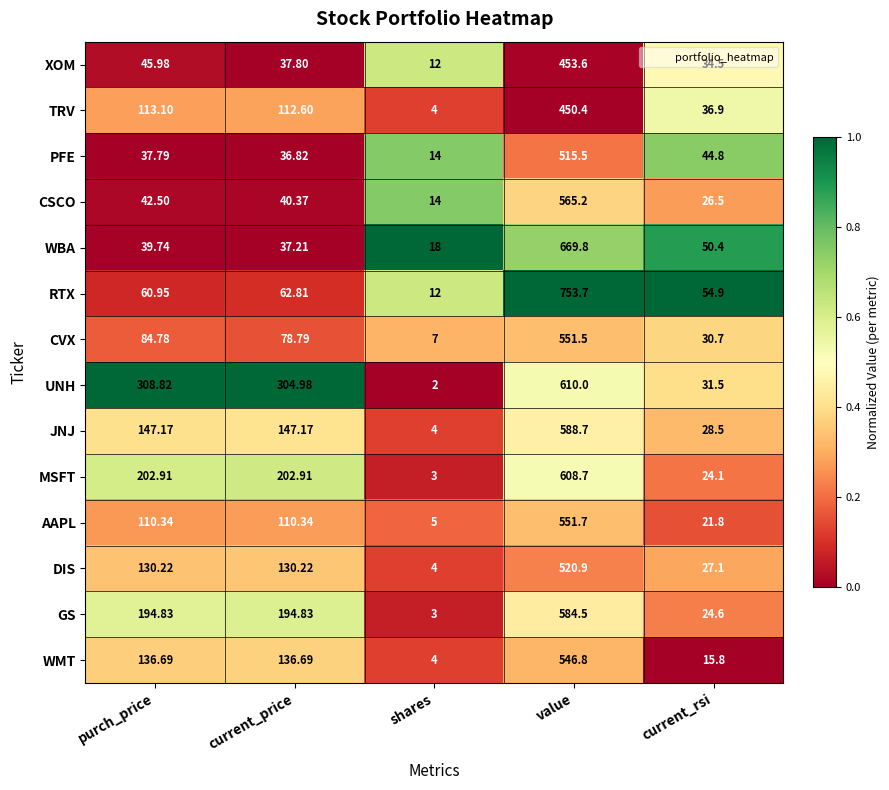

List the labels in order of XOM value, smallest first.

shares, current_rsi, current_price, purch_price, value